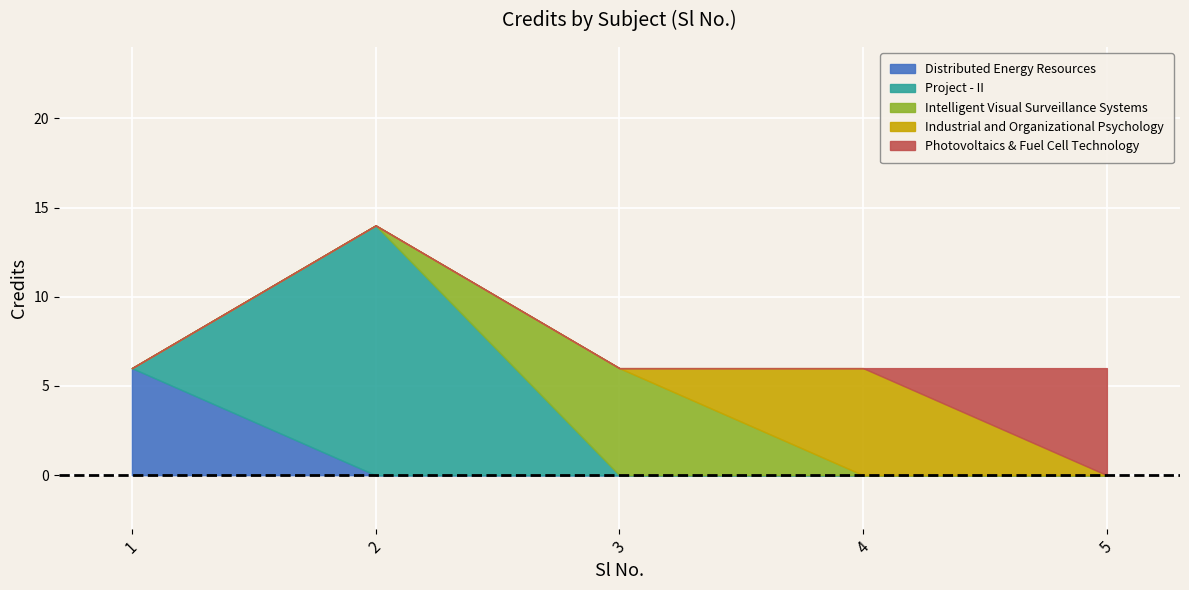

How many interior local peaks (higher than both neighbors) does the data have?

1